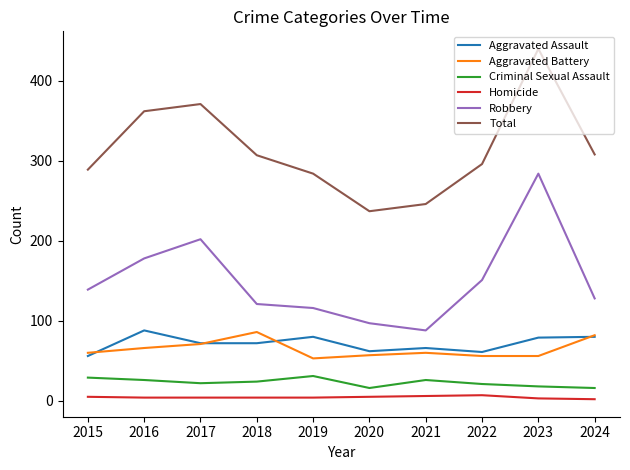

Is it true that Robbery equals 116 at 2017?

False